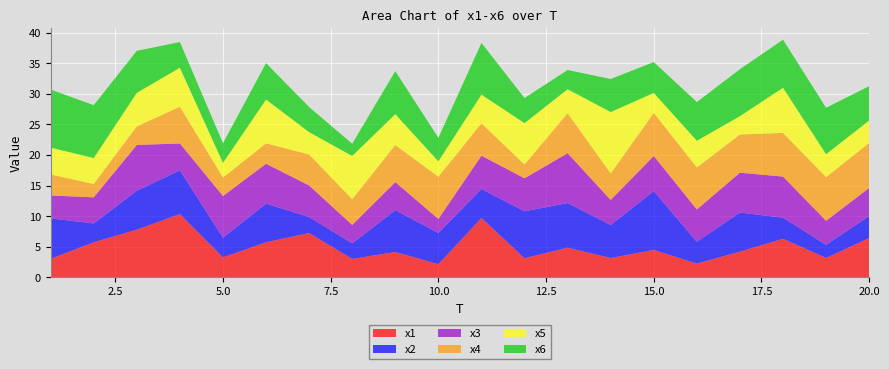

Reading left to right, list all the values displayed in this chart.

x1: 3.0	5.7	7.8	10.3	3.2	5.7	7.2	3.0	4.1	2.1	9.7	3.1	4.8	3.1	4.5	2.2	4.2	6.3	3.2	6.4
x2: 6.6	3.1	6.4	7.2	3.2	6.3	2.6	2.5	6.8	5.1	4.8	7.7	7.3	5.4	9.6	3.6	6.4	3.5	2.1	3.6
x3: 3.7	4.3	7.5	4.4	6.8	6.5	5.2	3.0	4.6	2.3	5.4	5.4	8.2	4.1	5.8	5.3	6.5	6.7	3.9	4.6
x4: 3.4	2.2	3.0	6.0	3.0	3.3	5.1	4.2	6.1	6.9	5.3	2.2	6.5	4.3	7.0	6.9	6.2	7.1	7.1	7.4
x5: 4.4	4.2	5.5	6.4	2.4	7.2	3.7	7.1	5.1	2.5	4.7	6.8	3.9	10.0	3.3	4.4	3.0	7.4	3.8	3.7
x6: 9.5	8.6	6.9	4.2	3.2	6.0	4.1	2.0	7.0	3.8	8.5	4.1	3.1	5.4	5.0	6.3	7.7	7.9	7.6	5.6